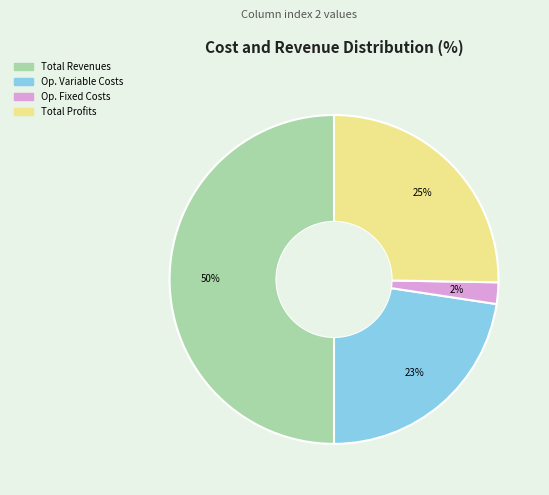

To the nearest percent, what is the average slice percentage?

25%